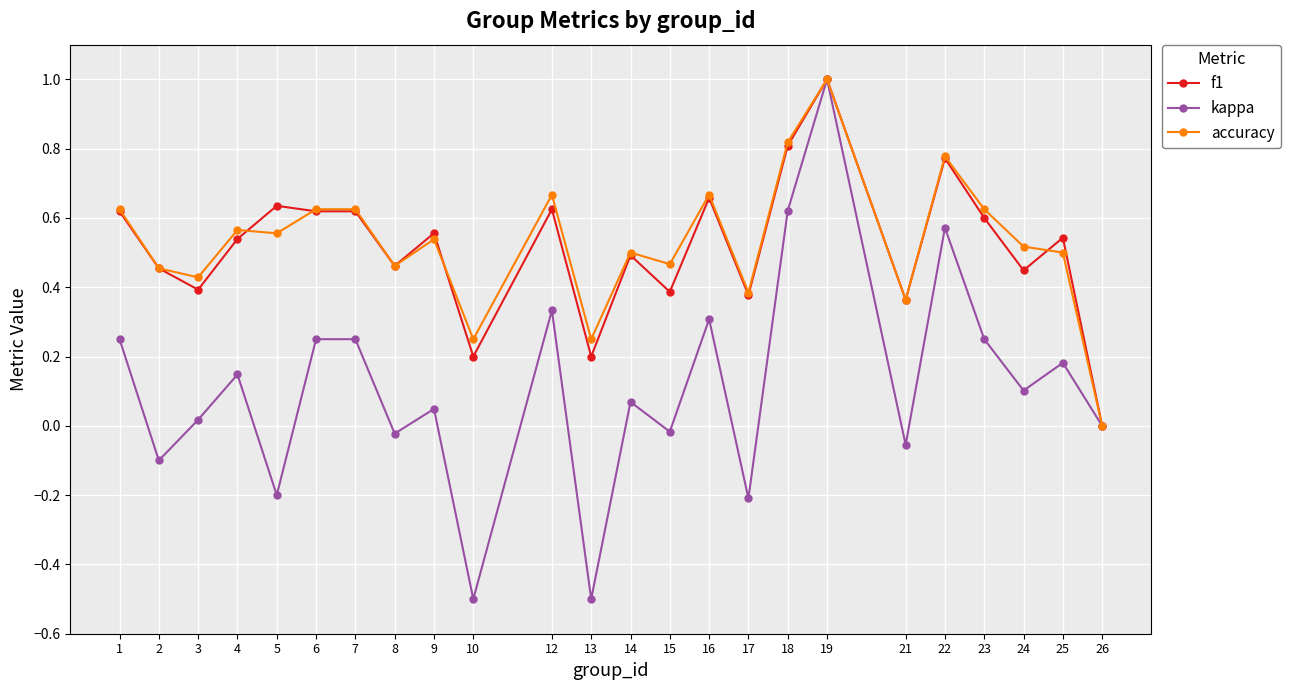

Between 12 and 19, which series saw the biggest shift?

kappa